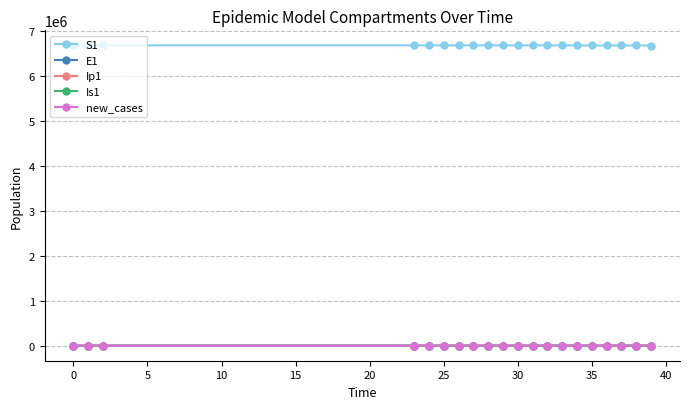

Which series has the largest total across all categories?

S1